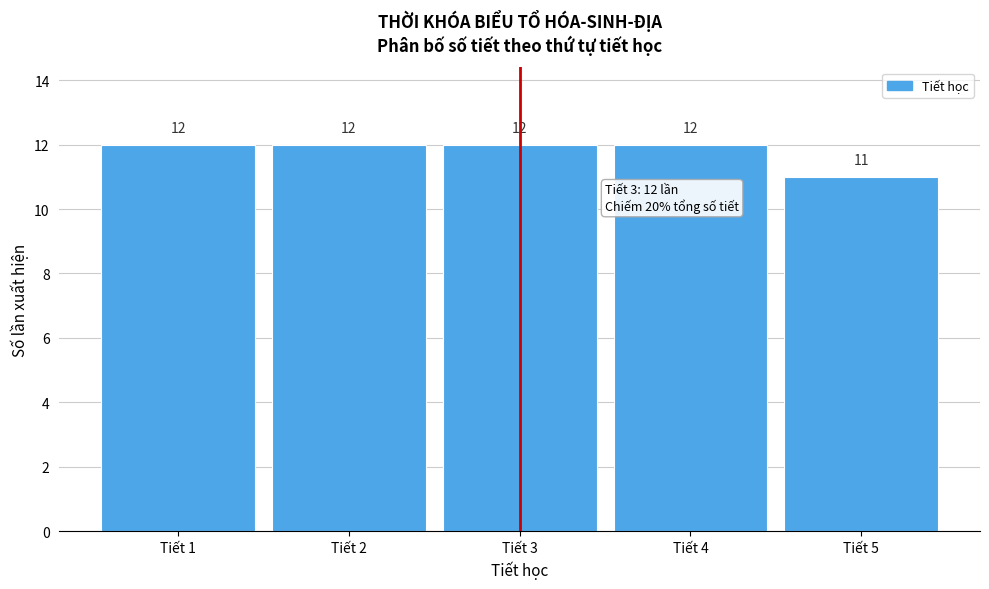

Reading left to right, transcribe this chart: for each bar, give the range it covers on the x-axis and its height.

0.5 to 1.5: 12
1.5 to 2.5: 12
2.5 to 3.5: 12
3.5 to 4.5: 12
4.5 to 5.5: 11